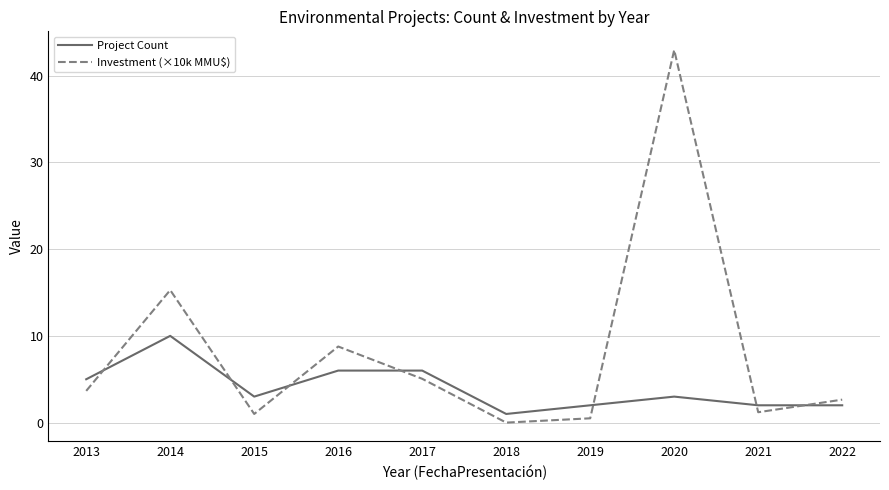

What is the difference between the Investment (×10k MMU$) values at 2016 and 2018?

8.8